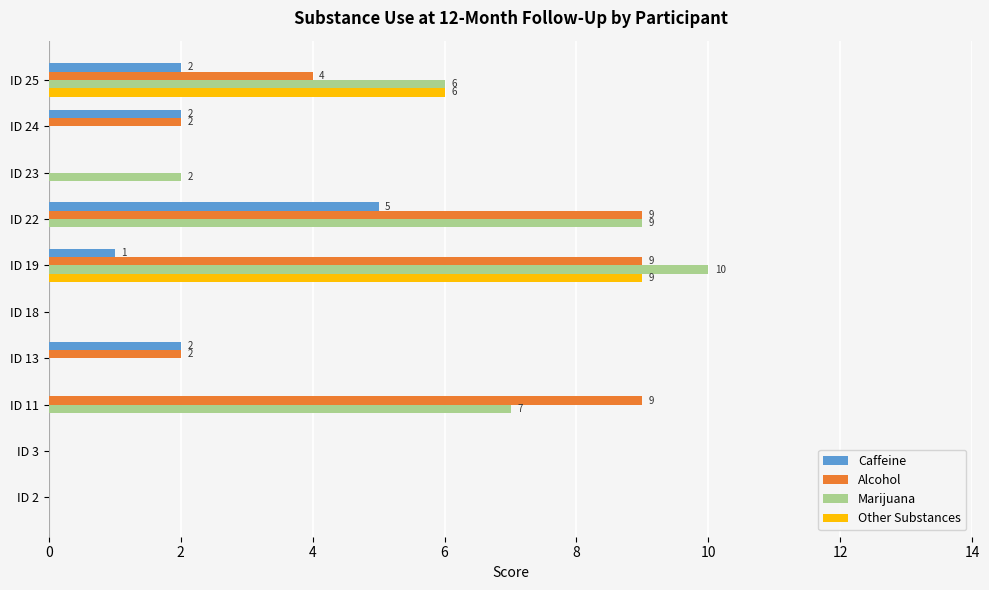

At which category is the sum across all series the highest?

ID 19